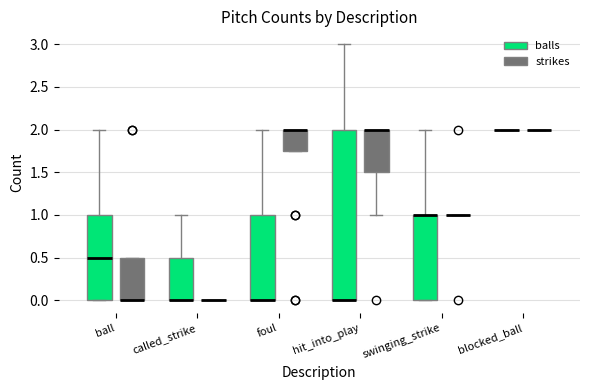

Reading left to right, read every box against the y-axis: the position of its median line, the range the box covers, and the ends of its whiskers. The values are not printed on the chart, so give them approximately, as read against the axis.

ball (balls): median 0.50, box 0.00 to 1.00, whiskers 0.00 to 2.00
ball (strikes): median 0.00 (drawn on the box's lower edge), box 0.00 to 0.50, whiskers 0.00 to 0.50
called_strike (balls): median 0.00 (drawn on the box's lower edge), box 0.00 to 0.50, whiskers 0.00 to 1.00
called_strike (strikes): box collapsed to a line at 0.00, whiskers 0.00 to 0.00
foul (balls): median 0.00 (drawn on the box's lower edge), box 0.00 to 1.00, whiskers 0.00 to 2.00
foul (strikes): median 2.00 (drawn on the box's upper edge), box 1.75 to 2.00, whiskers 1.75 to 2.00
hit_into_play (balls): median 0.00 (drawn on the box's lower edge), box 0.00 to 2.00, whiskers 0.00 to 3.00
hit_into_play (strikes): median 2.00 (drawn on the box's upper edge), box 1.50 to 2.00, whiskers 1.00 to 2.00
swinging_strike (balls): median 1.00 (drawn on the box's upper edge), box 0.00 to 1.00, whiskers 0.00 to 2.00
swinging_strike (strikes): box collapsed to a line at 1.00, whiskers 1.00 to 1.00
blocked_ball (balls): box collapsed to a line at 2.00, whiskers 2.00 to 2.00
blocked_ball (strikes): box collapsed to a line at 2.00, whiskers 2.00 to 2.00